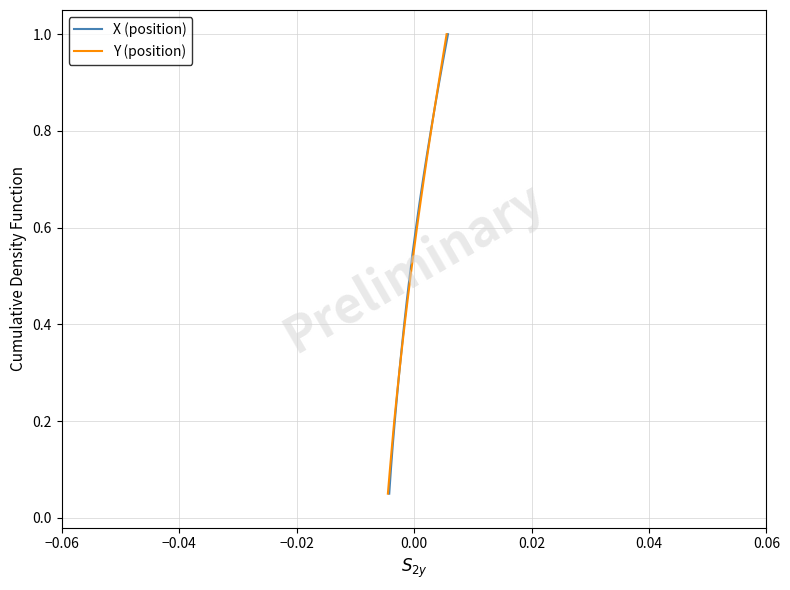

True or false: X (position) has more than 1 interior local peaks.

False